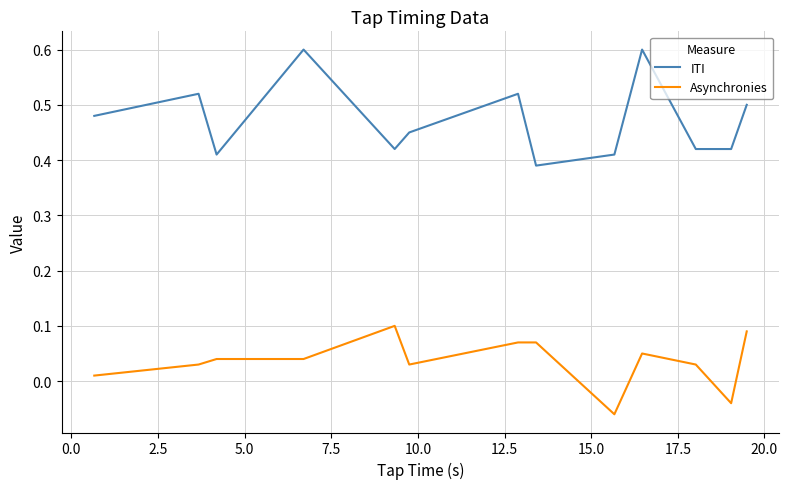

What is the greatest value displayed?

0.6